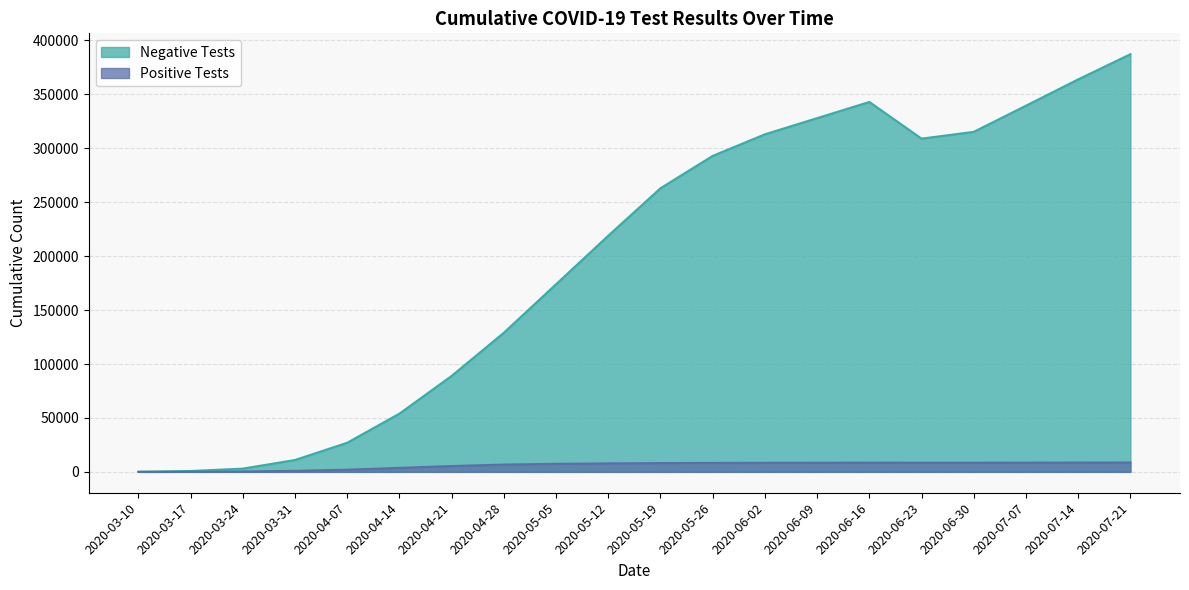

What is the smallest value displayed?

10